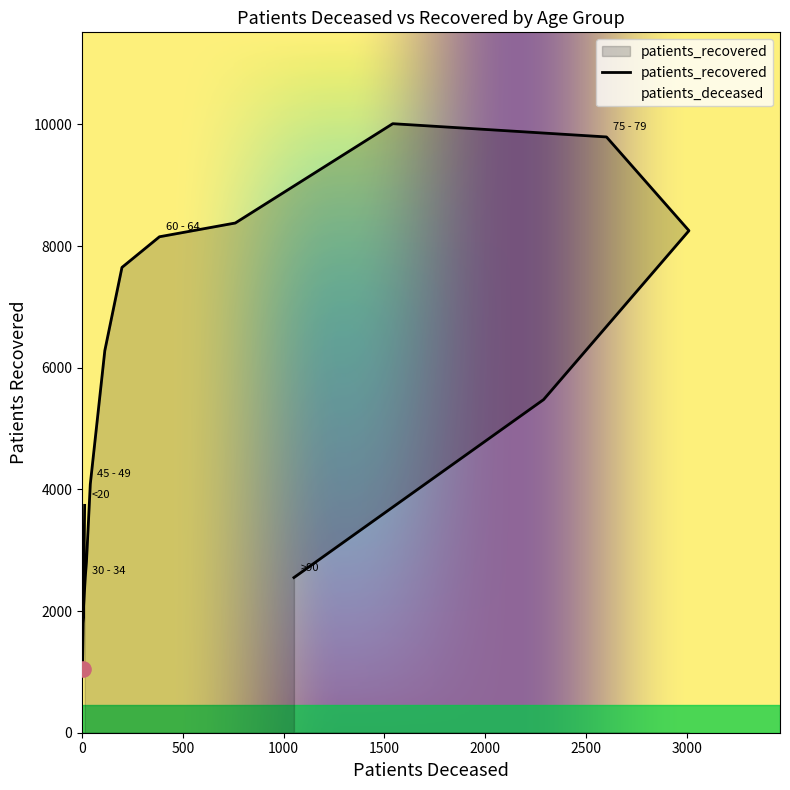

Which has a higher value, 70 - 74 or 85 - 89?

70 - 74